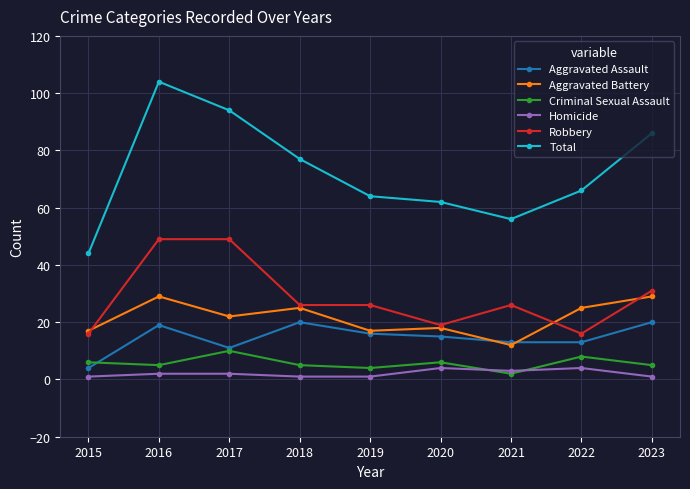

Reading right to left, transcribe all the data shown in this chart.

Aggravated Assault: 2023=20	2022=13	2021=13	2020=15	2019=16	2018=20	2017=11	2016=19	2015=4
Aggravated Battery: 2023=29	2022=25	2021=12	2020=18	2019=17	2018=25	2017=22	2016=29	2015=17
Criminal Sexual Assault: 2023=5	2022=8	2021=2	2020=6	2019=4	2018=5	2017=10	2016=5	2015=6
Homicide: 2023=1	2022=4	2021=3	2020=4	2019=1	2018=1	2017=2	2016=2	2015=1
Robbery: 2023=31	2022=16	2021=26	2020=19	2019=26	2018=26	2017=49	2016=49	2015=16
Total: 2023=86	2022=66	2021=56	2020=62	2019=64	2018=77	2017=94	2016=104	2015=44